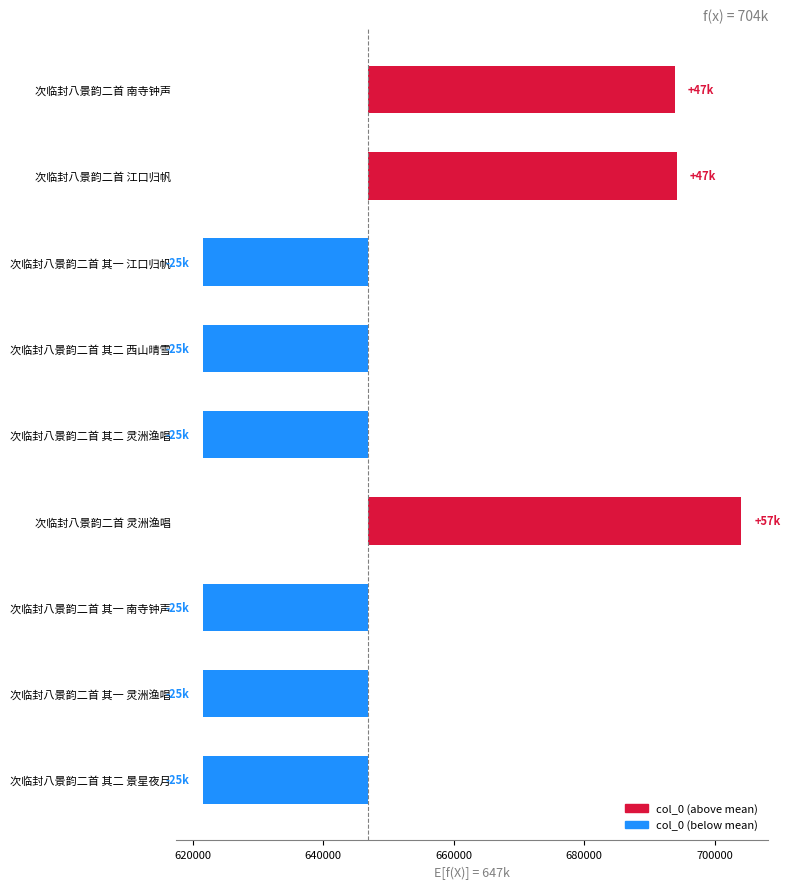

Which category has the highest value across all series?

次临封八景韵二首 灵洲渔唱